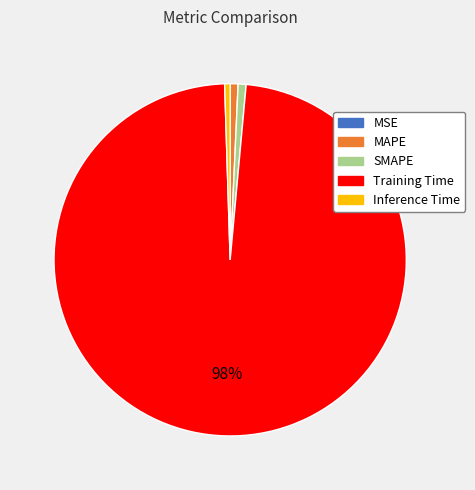

Do SMAPE and Inference Time together represent more than half of the pie?

No